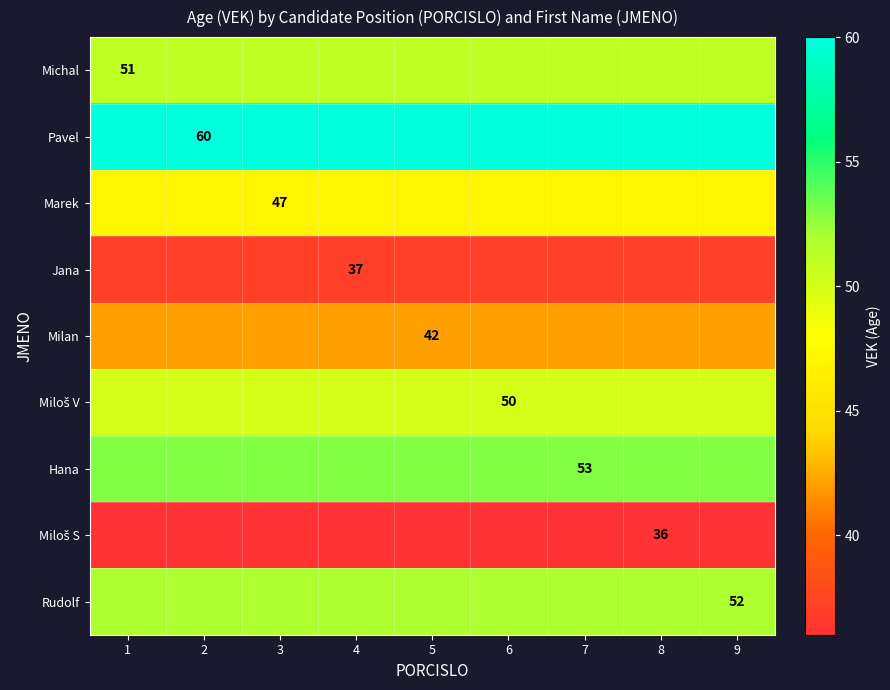

What is the spread (max minus min) of values at 7?

24